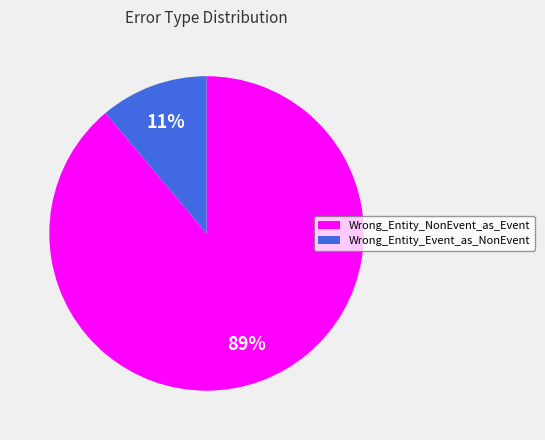

To the nearest percent, what percentage of the pie is Wrong_Entity_Event_as_NonEvent?

11%